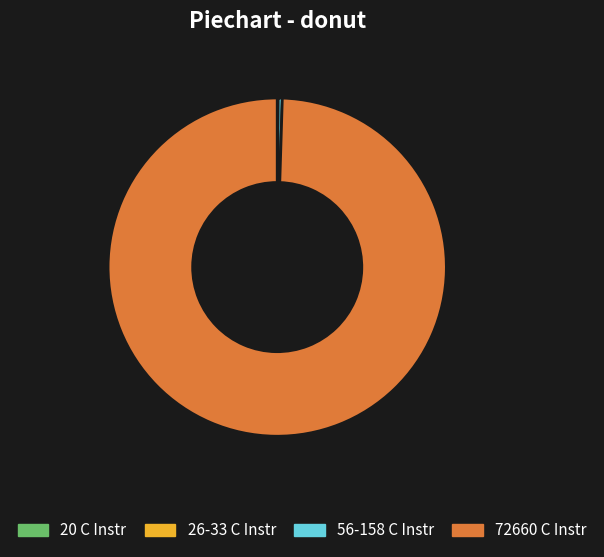

Is there any slice that represents more than half of the pie?

Yes